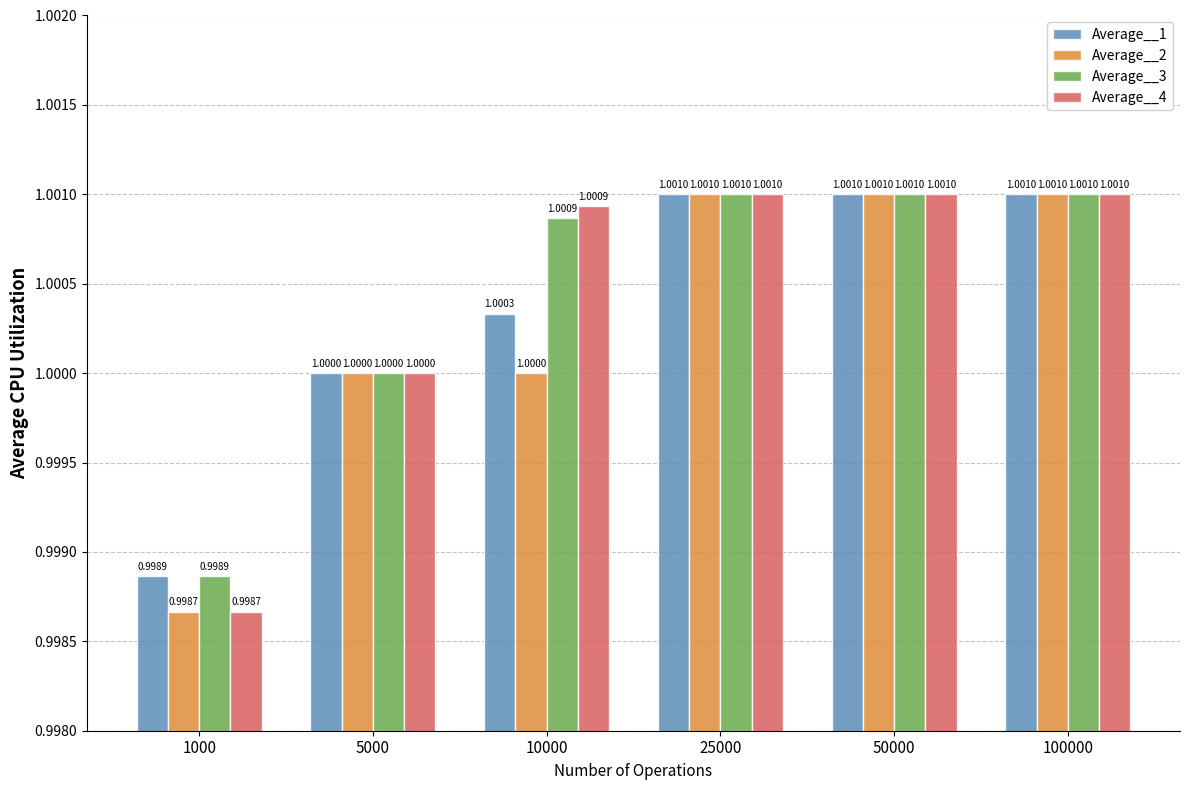

What is the smallest value displayed?

1.0